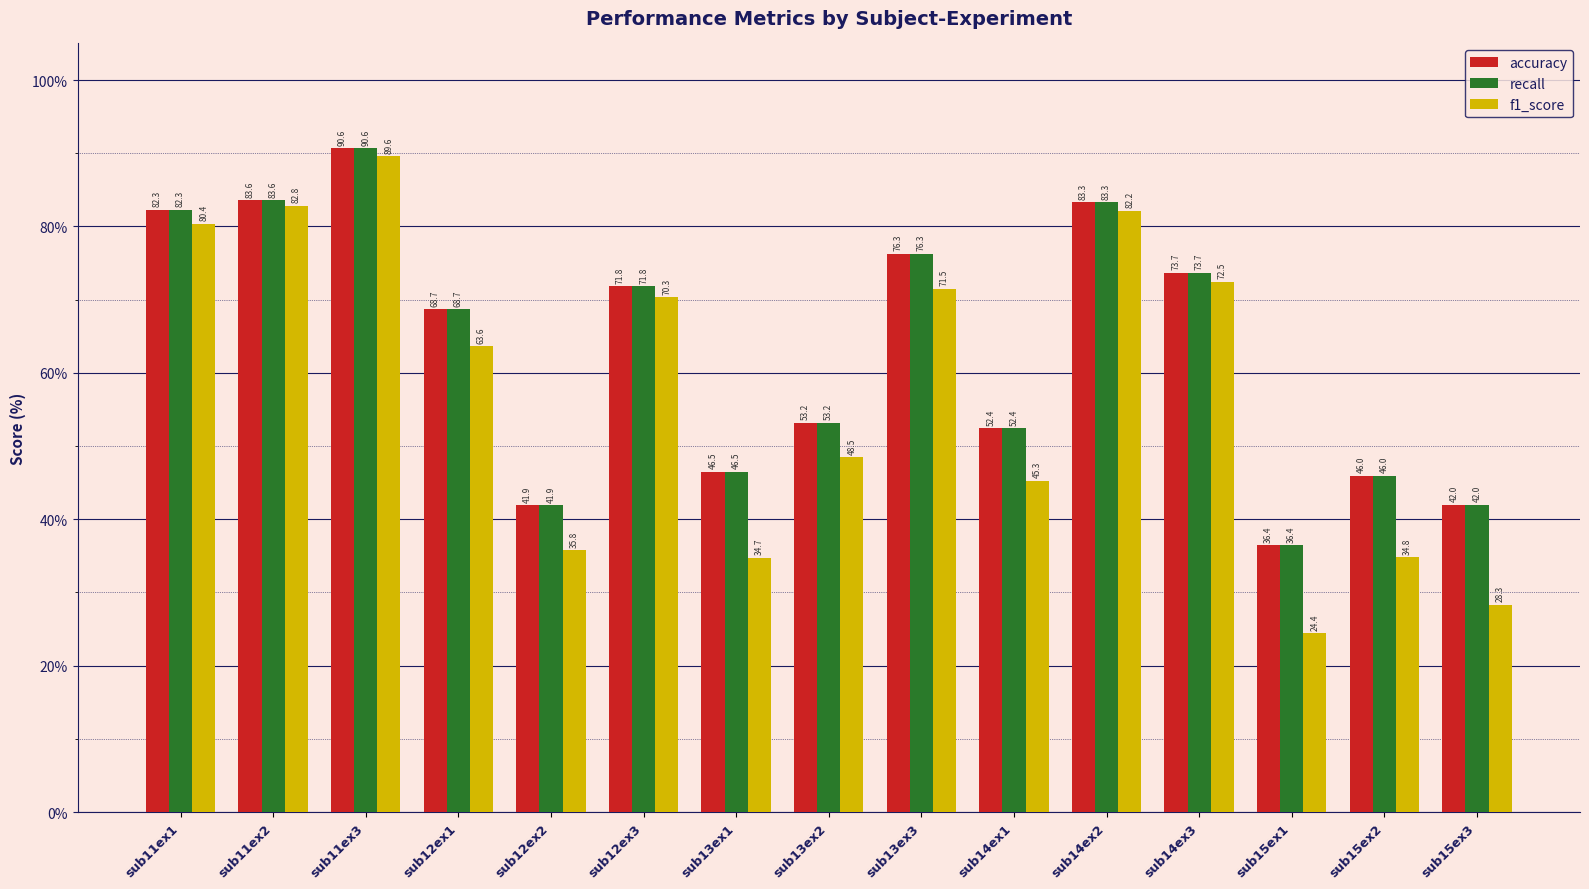

What is the label of the 4th bar from the right?

sub14ex3